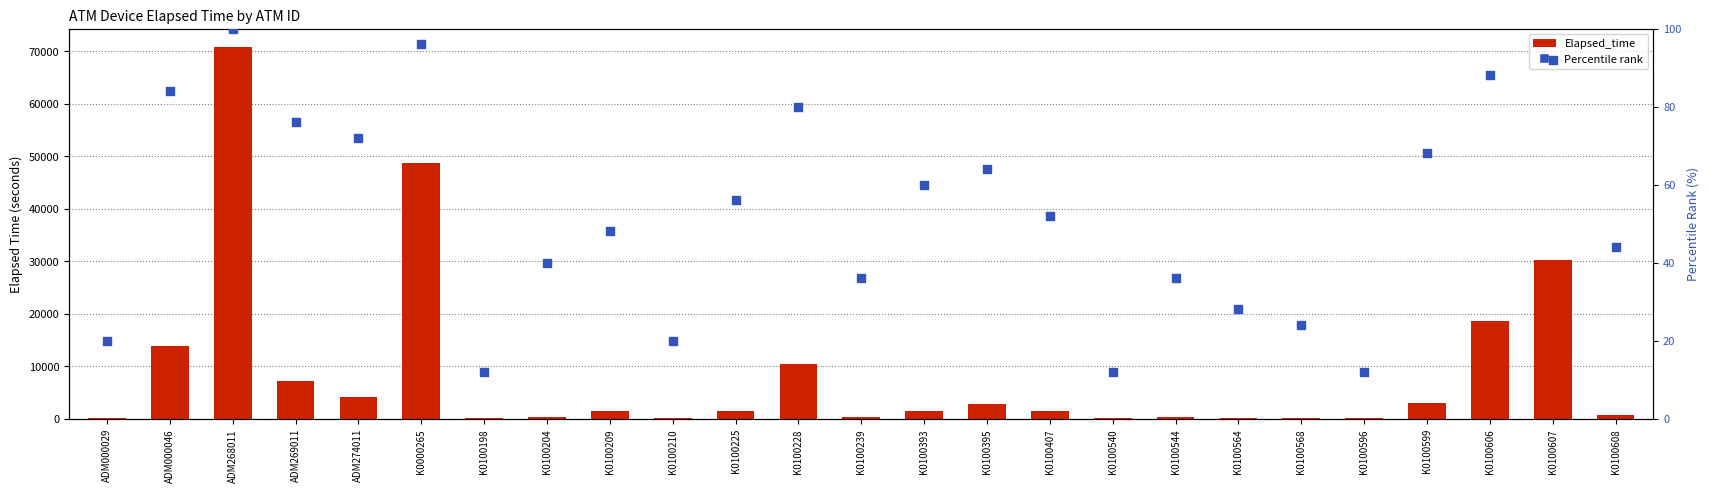

Which series has the largest total across all categories?

Elapsed_time